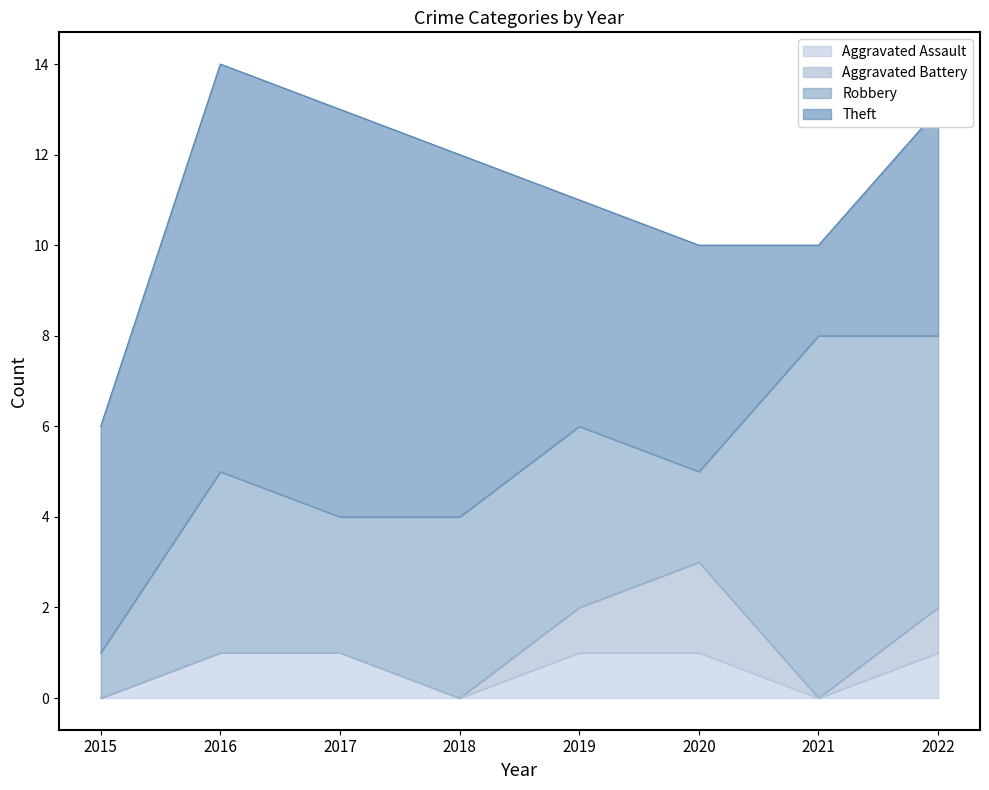

How many values in the Theft series exceed 5?

3